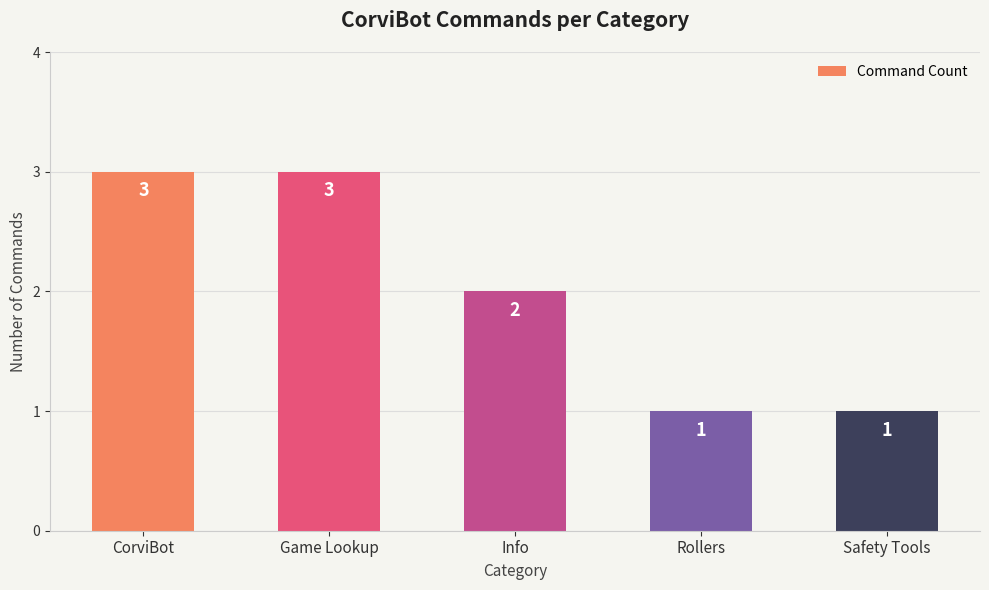

Reading left to right, list all the values displayed in this chart.

CorviBot=3	Game Lookup=3	Info=2	Rollers=1	Safety Tools=1